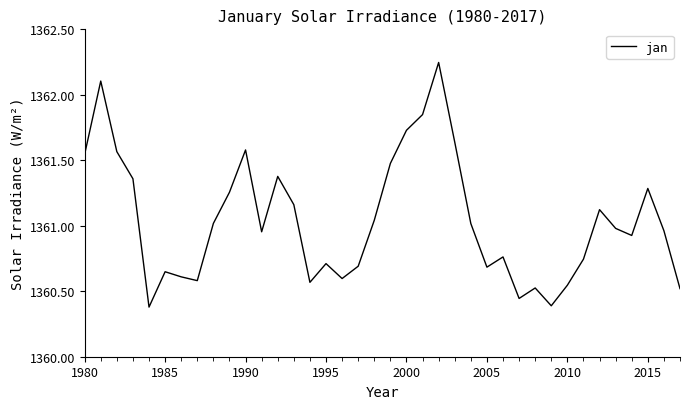

Is it true that the value at 2010 is 542.6?

False